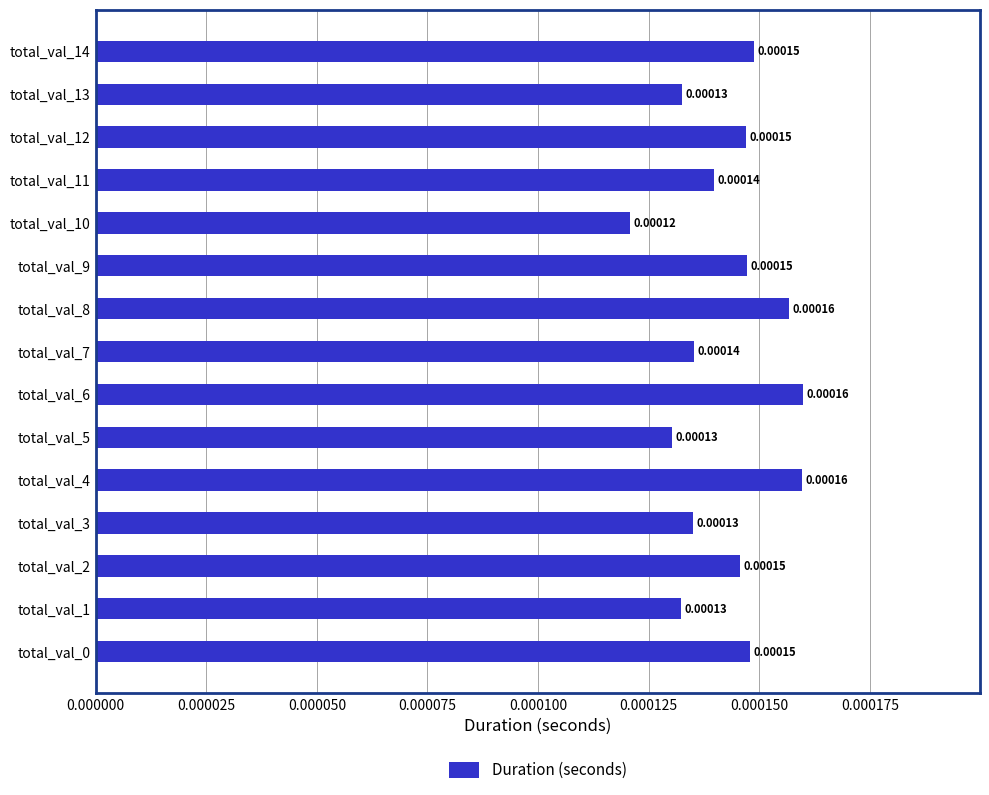

Which has a higher value, total_val_3 or total_val_14?

total_val_14